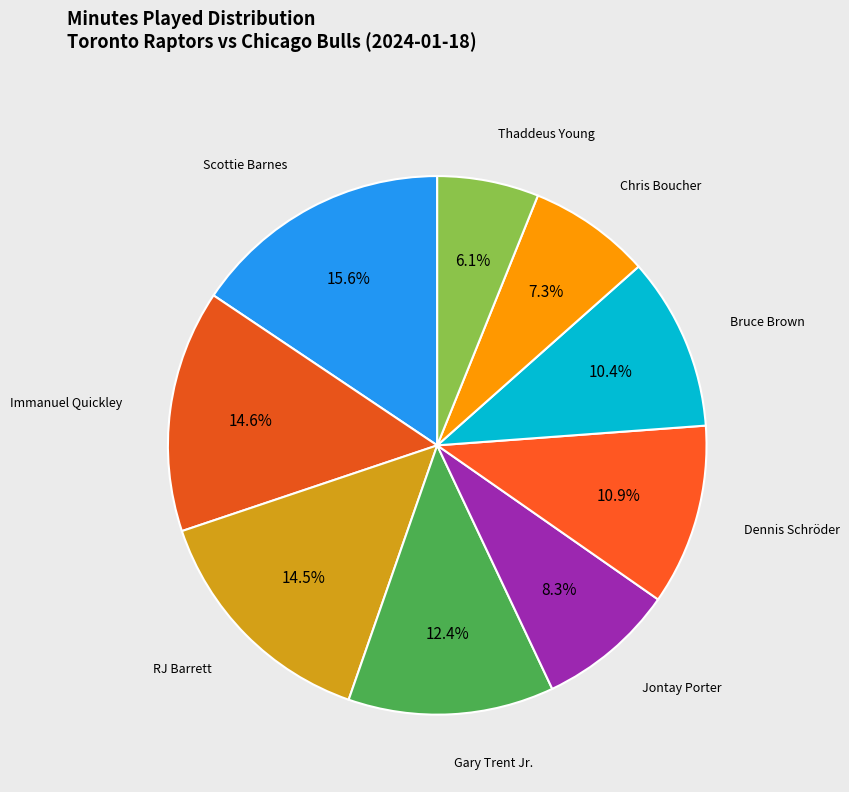

To the nearest percent, what is the combined percentage of Immanuel Quickley and Thaddeus Young?

21%